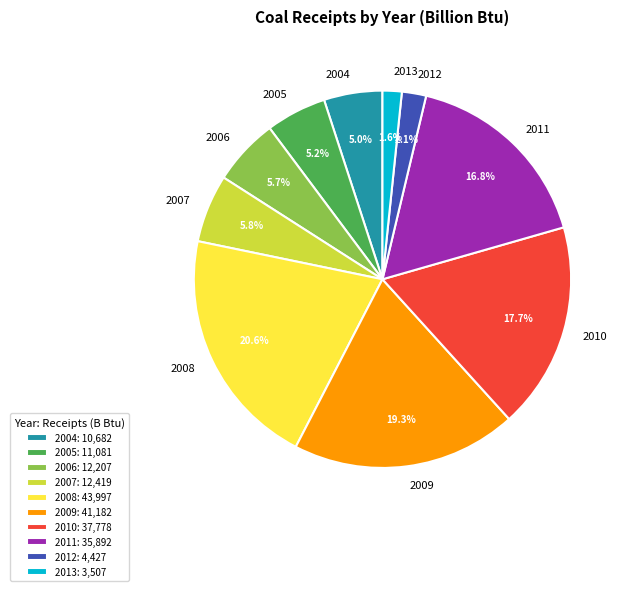

Which category has the biggest portion of the pie?

2008